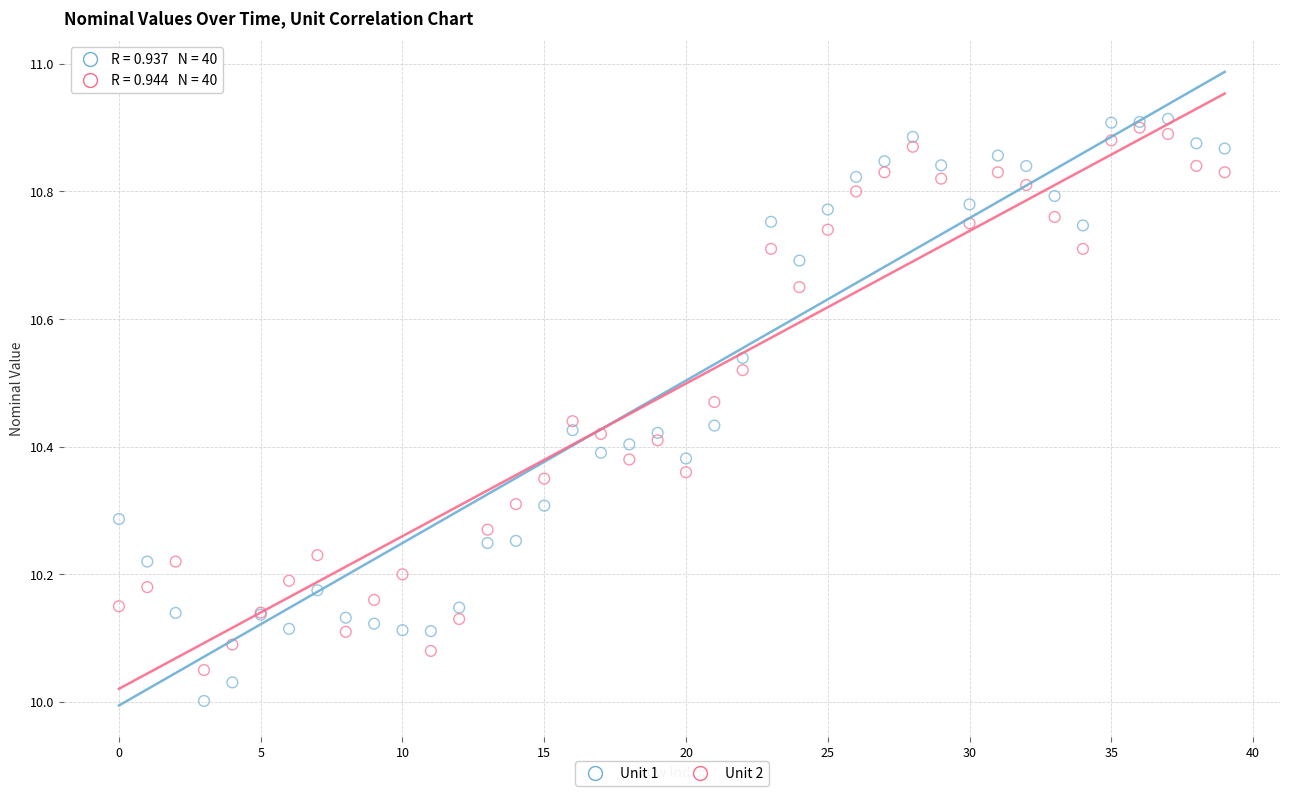

Which series has the widest spread of Y values?

Unit 1